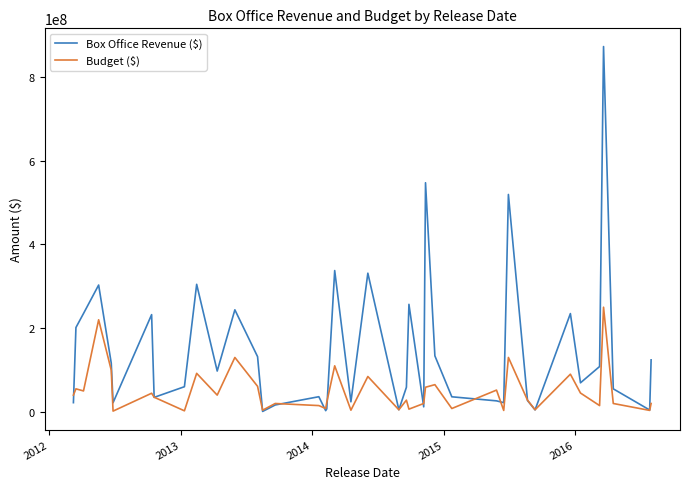

In Budget ($), how many points are higher than both neighbors (excluding endpoints)?

14